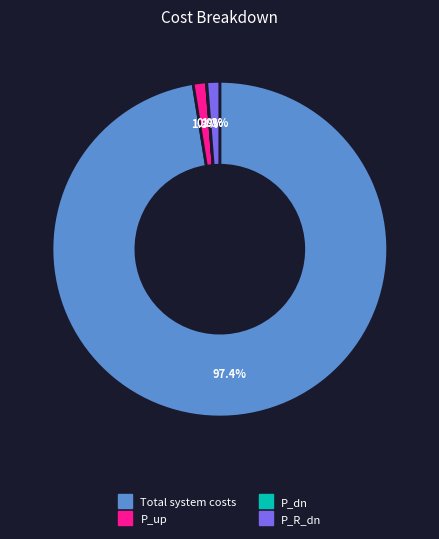

Is there a majority slice in this chart?

Yes